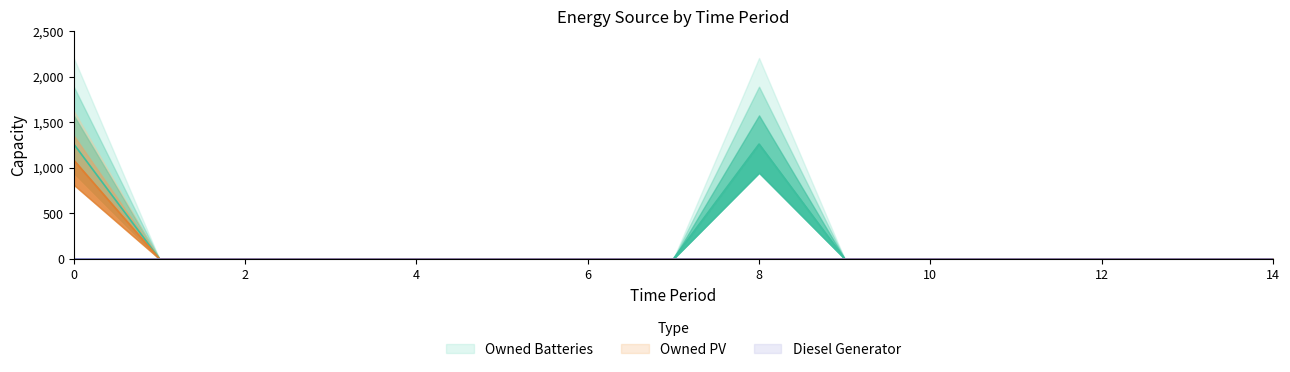

Which series has the largest total across all categories?

Owned Batteries